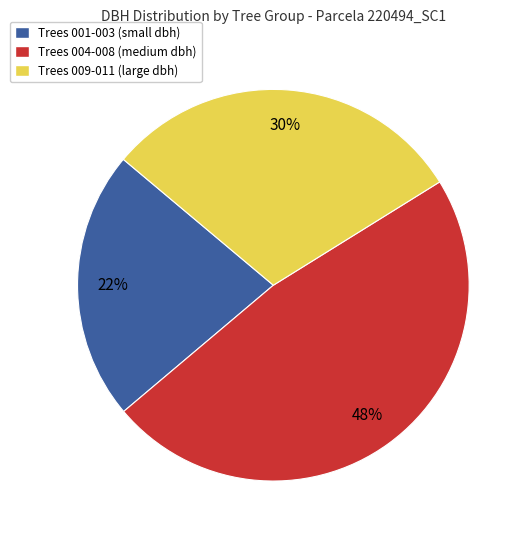

Count the number of slices in the pie.

3